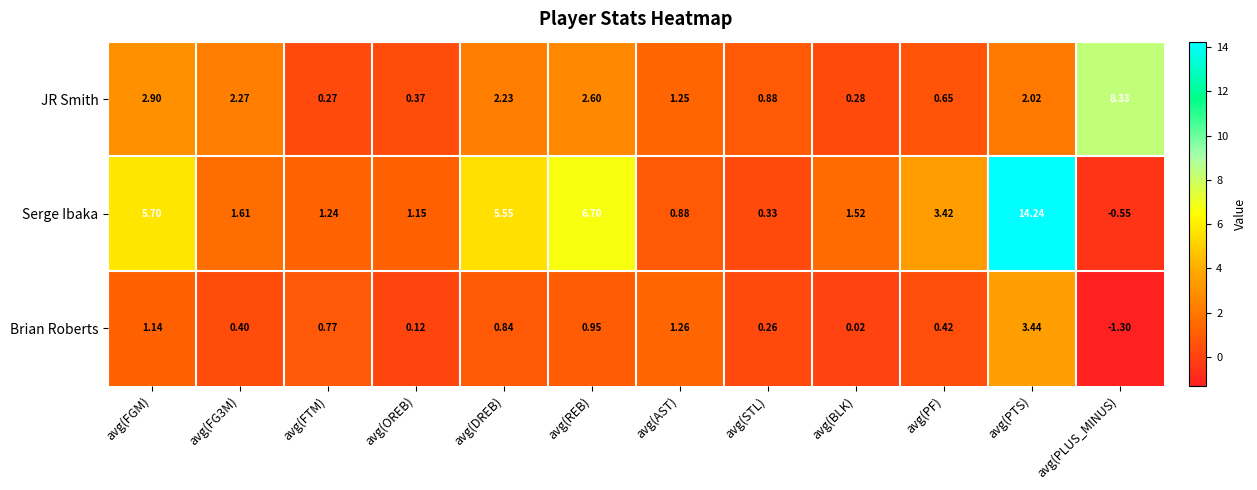

Which category has the highest value in the Serge Ibaka series?

avg(PTS)